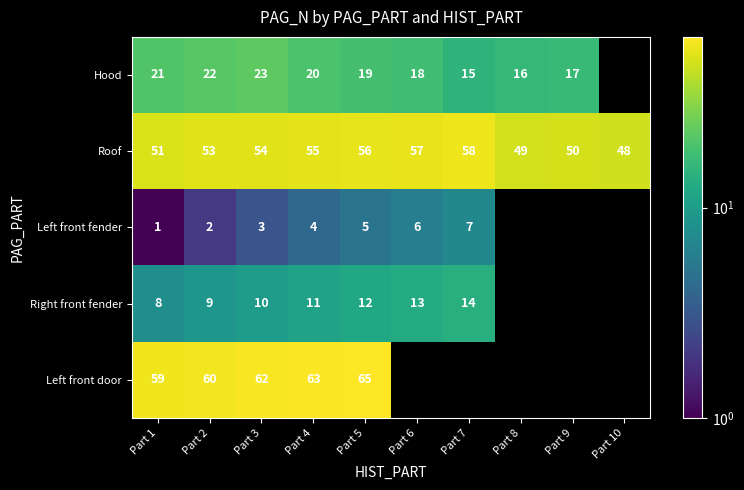

Rank the series at Part 2 from highest to lowest value.

Left front door, Roof, Hood, Right front fender, Left front fender